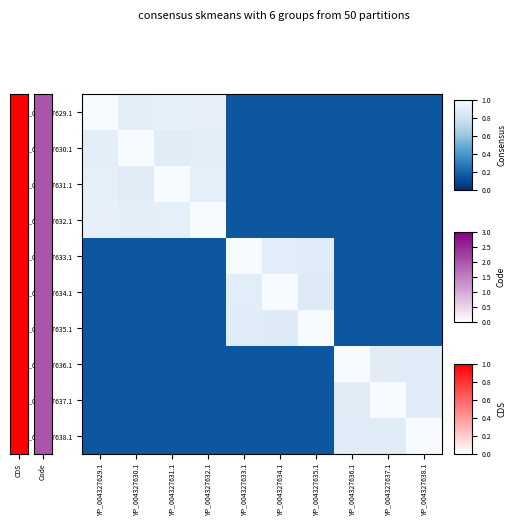

Reading left to right, transcribe all the data shown in this chart.

YP_004327629.1: YP_004327629.1=1.0	YP_004327630.1=0.9	YP_004327631.1=0.9	YP_004327632.1=0.9	YP_004327633.1=0.1	YP_004327634.1=0.1	YP_004327635.1=0.1	YP_004327636.1=0.1	YP_004327637.1=0.1	YP_004327638.1=0.1
YP_004327630.1: YP_004327629.1=0.9	YP_004327630.1=1.0	YP_004327631.1=0.9	YP_004327632.1=0.9	YP_004327633.1=0.1	YP_004327634.1=0.1	YP_004327635.1=0.1	YP_004327636.1=0.1	YP_004327637.1=0.1	YP_004327638.1=0.1
YP_004327631.1: YP_004327629.1=0.9	YP_004327630.1=0.9	YP_004327631.1=1.0	YP_004327632.1=0.9	YP_004327633.1=0.1	YP_004327634.1=0.1	YP_004327635.1=0.1	YP_004327636.1=0.1	YP_004327637.1=0.1	YP_004327638.1=0.1
YP_004327632.1: YP_004327629.1=0.9	YP_004327630.1=0.9	YP_004327631.1=0.9	YP_004327632.1=1.0	YP_004327633.1=0.1	YP_004327634.1=0.1	YP_004327635.1=0.1	YP_004327636.1=0.1	YP_004327637.1=0.1	YP_004327638.1=0.1
YP_004327633.1: YP_004327629.1=0.1	YP_004327630.1=0.1	YP_004327631.1=0.1	YP_004327632.1=0.1	YP_004327633.1=1.0	YP_004327634.1=0.9	YP_004327635.1=0.9	YP_004327636.1=0.1	YP_004327637.1=0.1	YP_004327638.1=0.1
YP_004327634.1: YP_004327629.1=0.1	YP_004327630.1=0.1	YP_004327631.1=0.1	YP_004327632.1=0.1	YP_004327633.1=0.9	YP_004327634.1=1.0	YP_004327635.1=0.9	YP_004327636.1=0.1	YP_004327637.1=0.1	YP_004327638.1=0.1
YP_004327635.1: YP_004327629.1=0.1	YP_004327630.1=0.1	YP_004327631.1=0.1	YP_004327632.1=0.1	YP_004327633.1=0.9	YP_004327634.1=0.9	YP_004327635.1=1.0	YP_004327636.1=0.1	YP_004327637.1=0.1	YP_004327638.1=0.1
YP_004327636.1: YP_004327629.1=0.1	YP_004327630.1=0.1	YP_004327631.1=0.1	YP_004327632.1=0.1	YP_004327633.1=0.1	YP_004327634.1=0.1	YP_004327635.1=0.1	YP_004327636.1=1.0	YP_004327637.1=0.9	YP_004327638.1=0.9
YP_004327637.1: YP_004327629.1=0.1	YP_004327630.1=0.1	YP_004327631.1=0.1	YP_004327632.1=0.1	YP_004327633.1=0.1	YP_004327634.1=0.1	YP_004327635.1=0.1	YP_004327636.1=0.9	YP_004327637.1=1.0	YP_004327638.1=0.9
YP_004327638.1: YP_004327629.1=0.1	YP_004327630.1=0.1	YP_004327631.1=0.1	YP_004327632.1=0.1	YP_004327633.1=0.1	YP_004327634.1=0.1	YP_004327635.1=0.1	YP_004327636.1=0.9	YP_004327637.1=0.9	YP_004327638.1=1.0